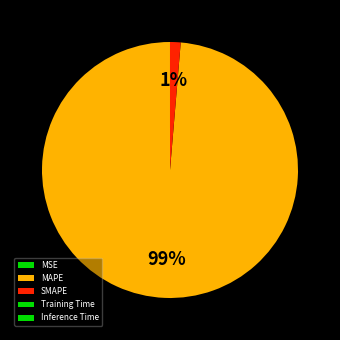

Rank the categories by value from lowest to highest.

Inference Time, Training Time, MSE, SMAPE, MAPE